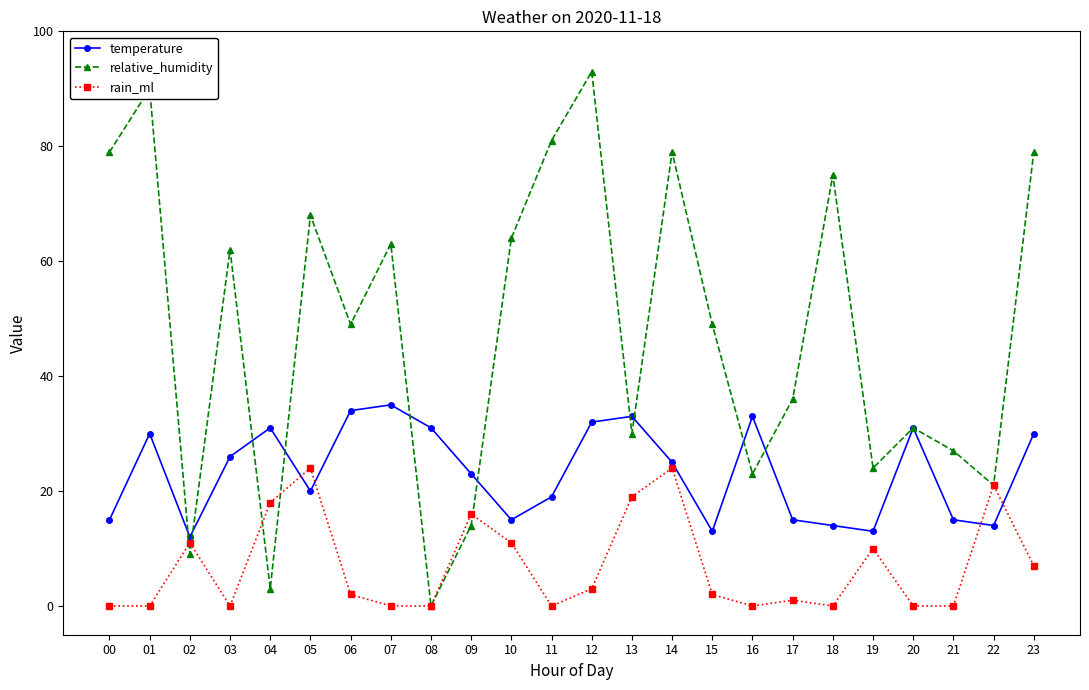

Where does the rain_ml series first go above 2?

02